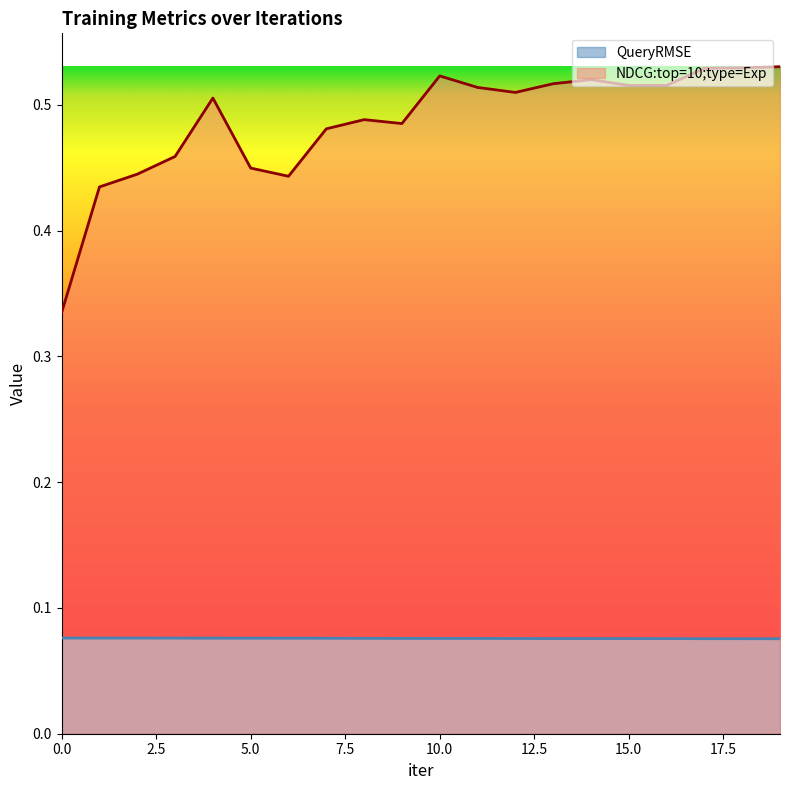

Does the chart display data point markers on the line(s)?

No